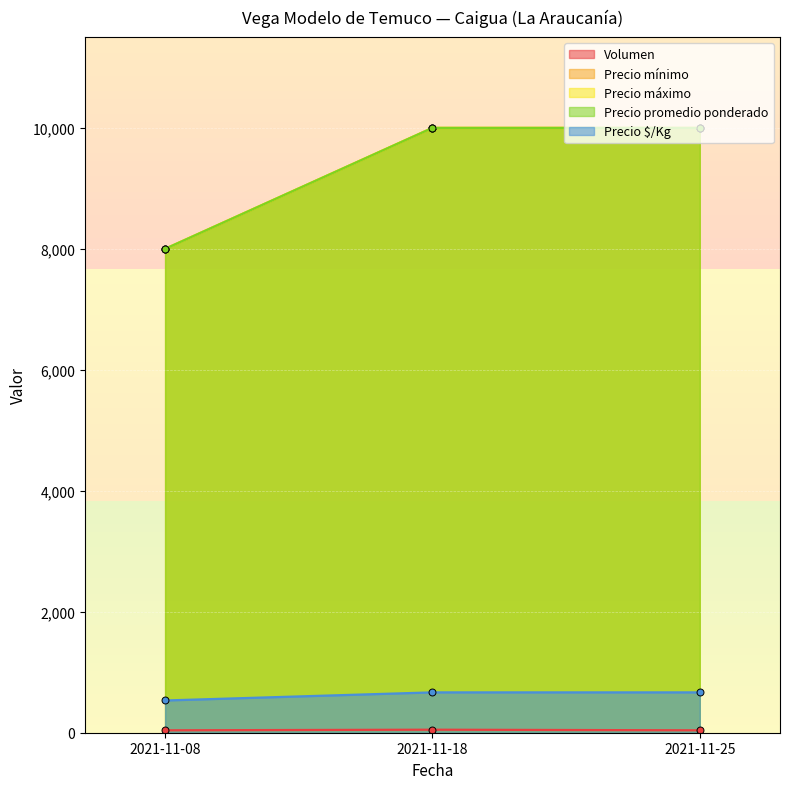

Reading left to right, list all the values displayed in this chart.

Volumen: 2021-11-08=40	2021-11-18=50	2021-11-25=40
Precio mínimo: 2021-11-08=8000	2021-11-18=10000	2021-11-25=10000
Precio máximo: 2021-11-08=8000	2021-11-18=10000	2021-11-25=10000
Precio promedio ponderado: 2021-11-08=8000	2021-11-18=10000	2021-11-25=10000
Precio $/Kg: 2021-11-08=533	2021-11-18=667	2021-11-25=667